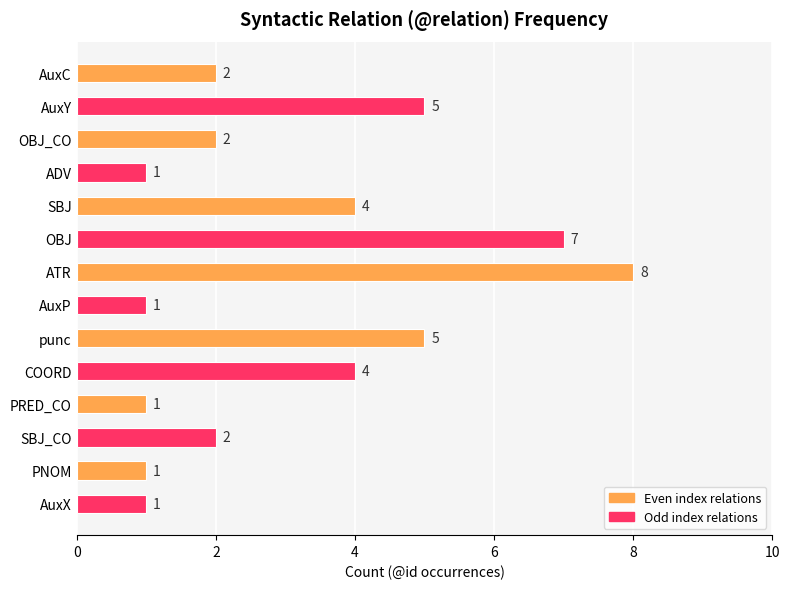

How many series are shown in this chart?

1